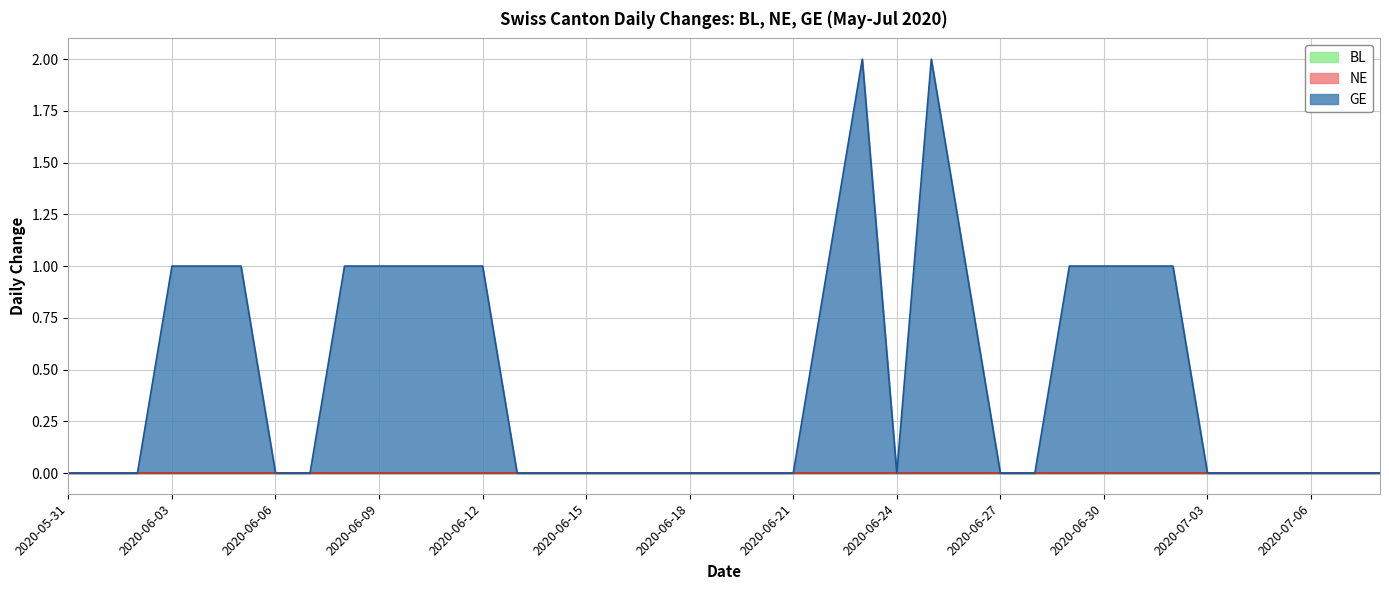

Does the chart display data point markers on the line(s)?

No